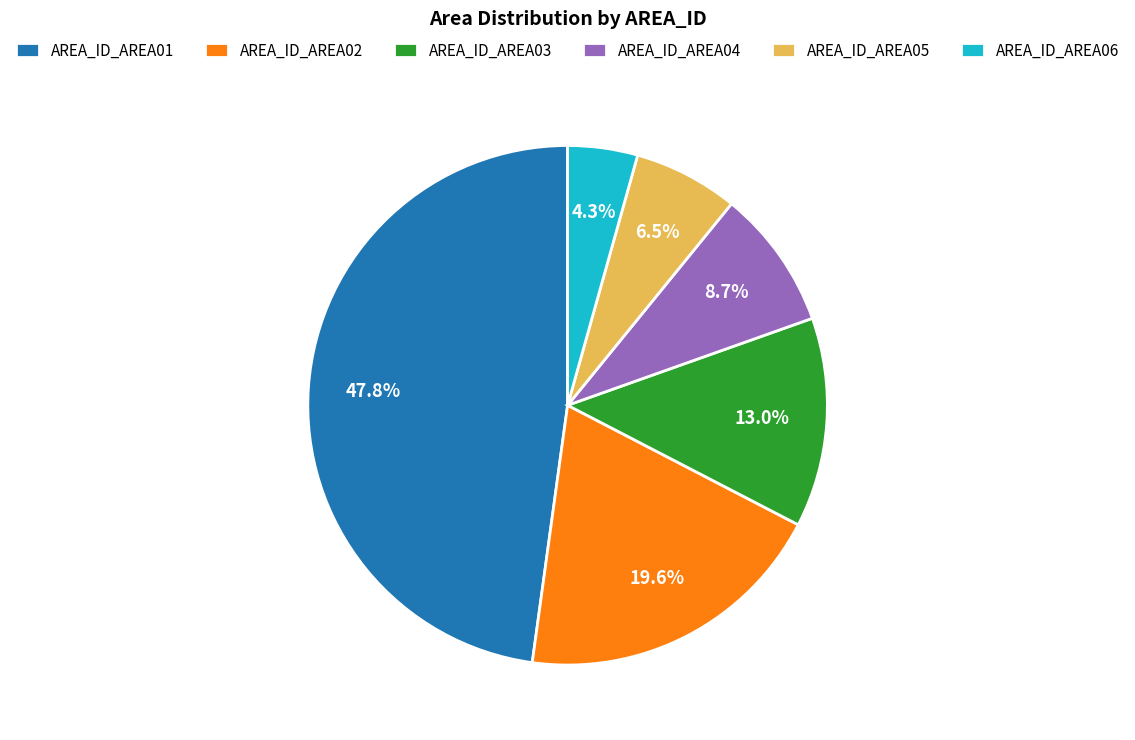

True or false: AREA_ID_AREA02 accounts for 20% of the total.

True